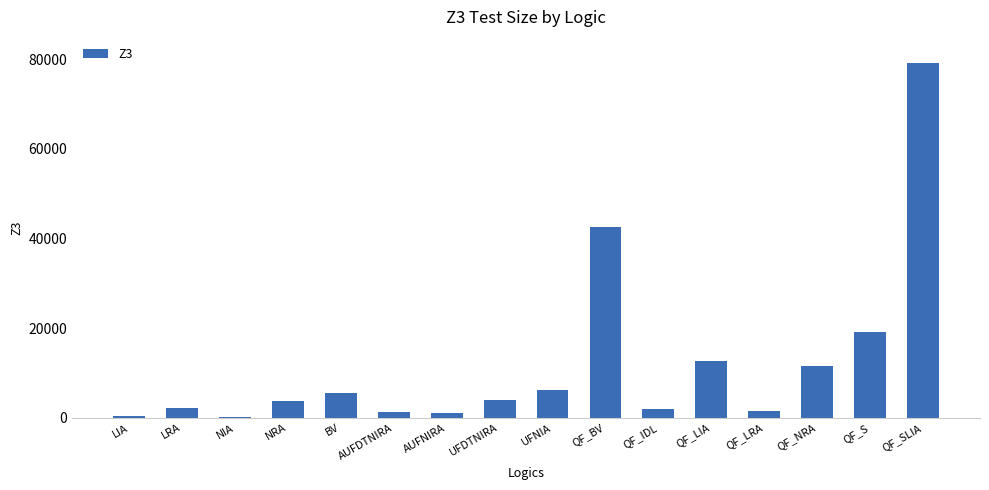

Which has a higher value, QF_S or AUFNIRA?

QF_S